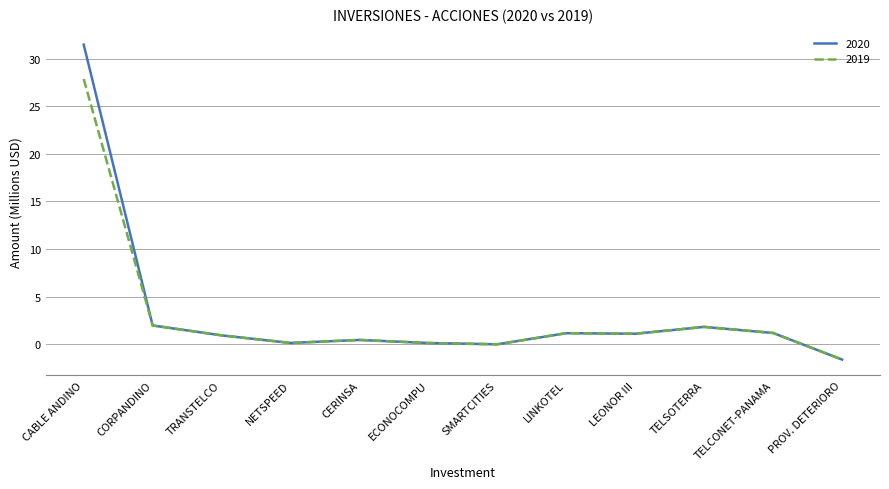

What is the difference between the 2020 values at SMARTCITIES and ECONOCOMPU?

0.1